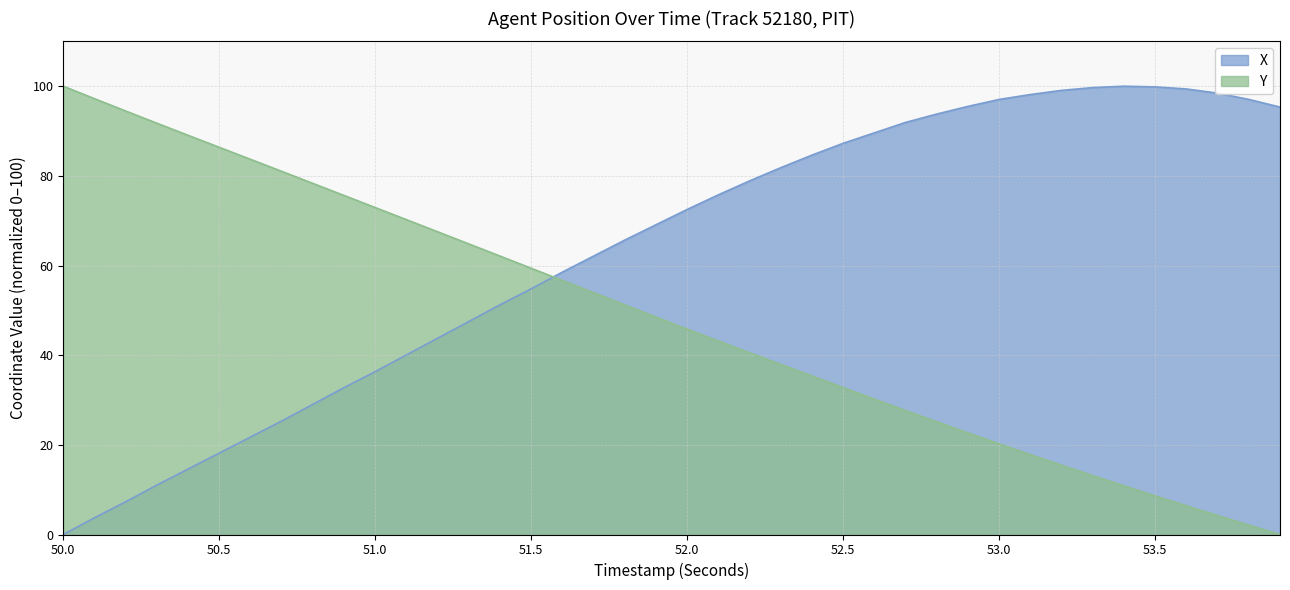

Where does the X series first go above 72?

52.0